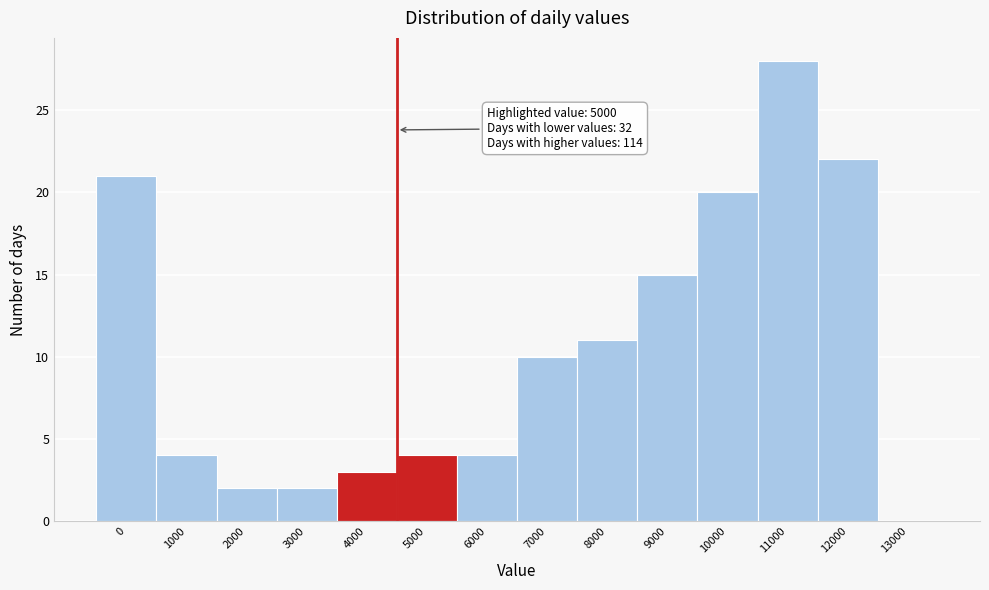

Reading left to right, extract all data points from this chart.

0=21	1000=4	2000=2	3000=2	4000=3	5000=4	6000=4	7000=10	8000=11	9000=15	10000=20	11000=28	12000=22	13000=0